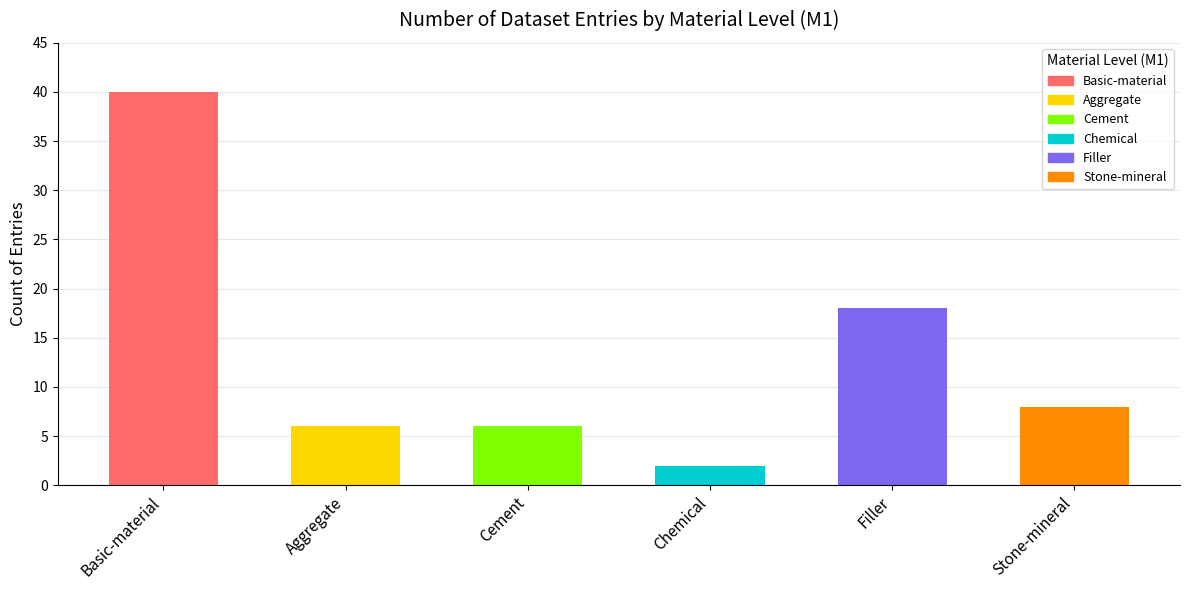

Where is the data nearest to the value 21?

Filler